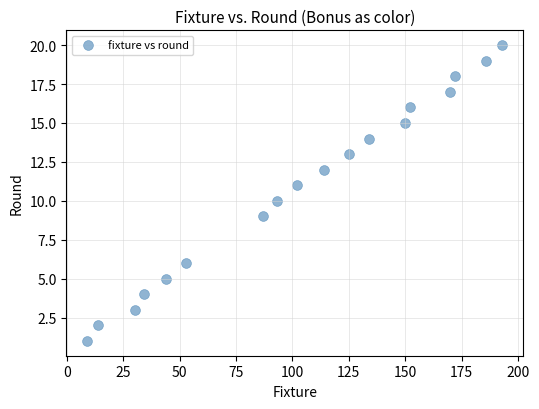

What is the range of X values (max minus min)?

184